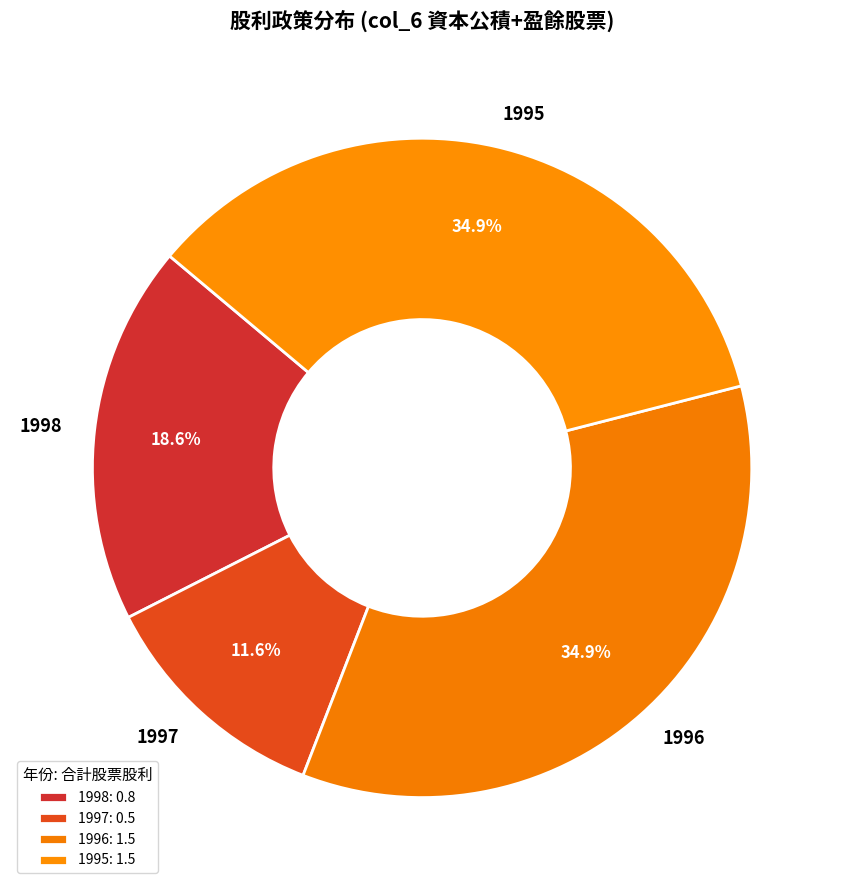

Count the number of slices in the pie.

4